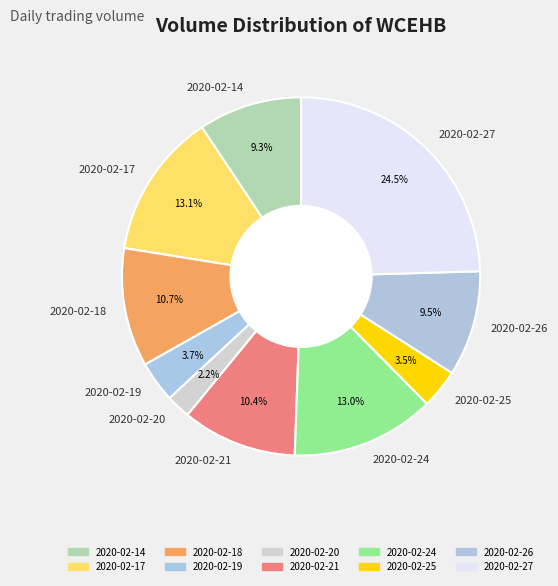

Is it true that 2020-02-27 is 15% of the pie?

False